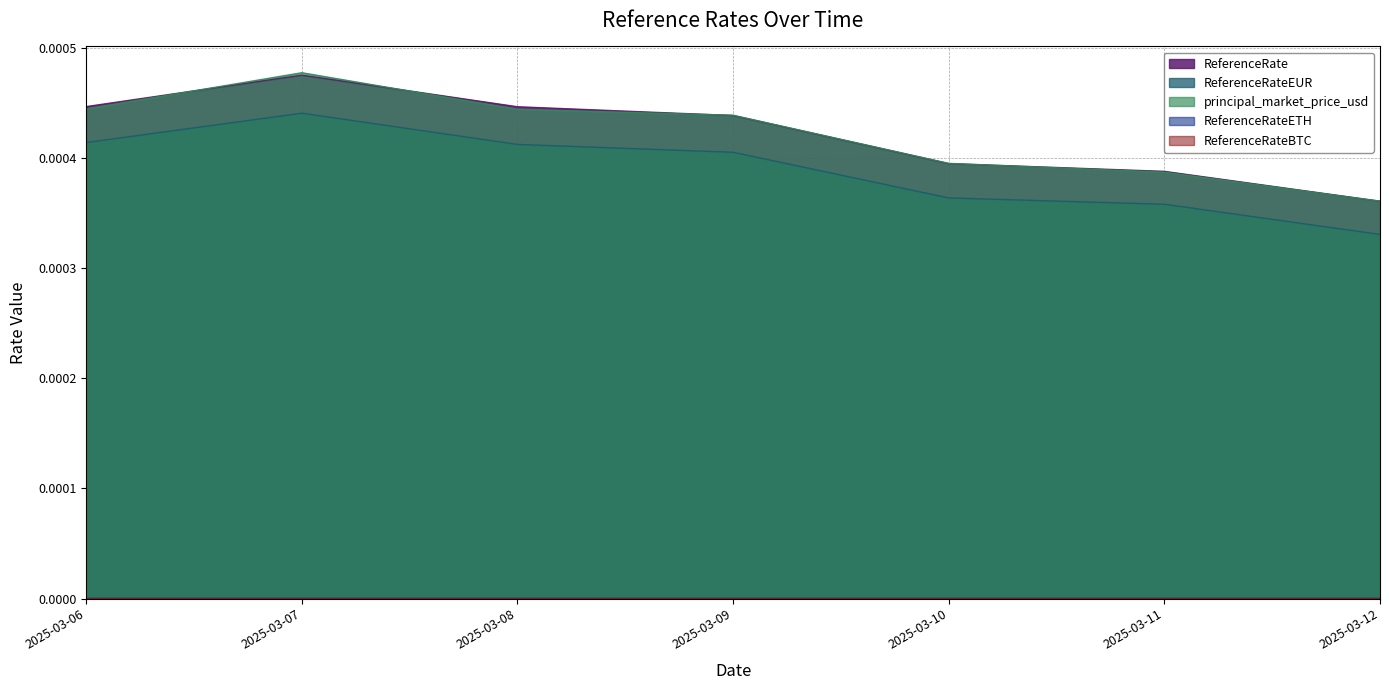

True or false: ReferenceRateEUR and ReferenceRate intersect in this chart.

False